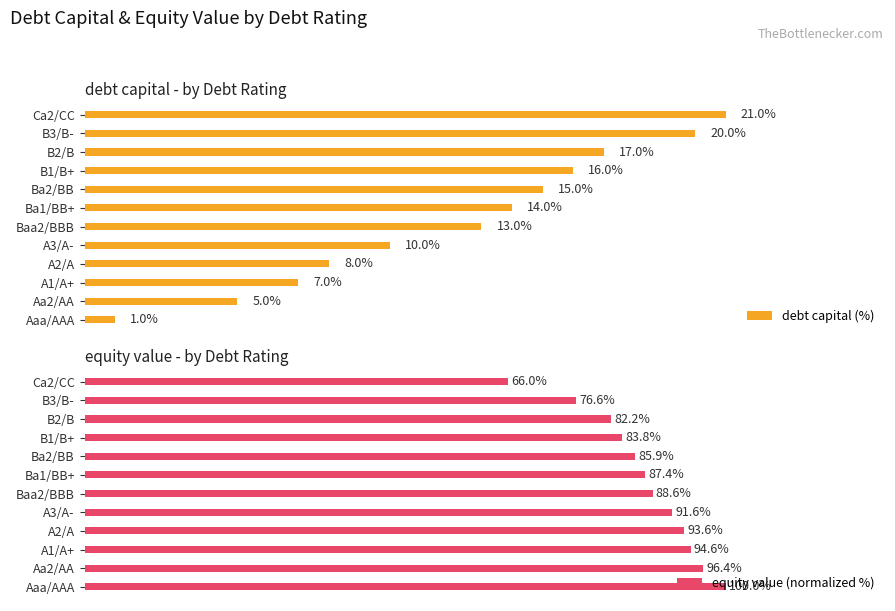

Rank the series by their average value, from highest to lowest.

equity value (normalized %), debt capital (%)